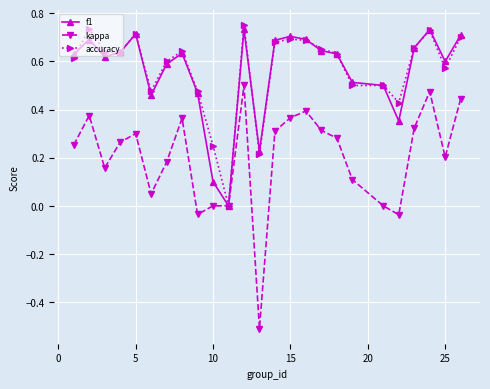

Which series has the largest range (max minus min)?

kappa